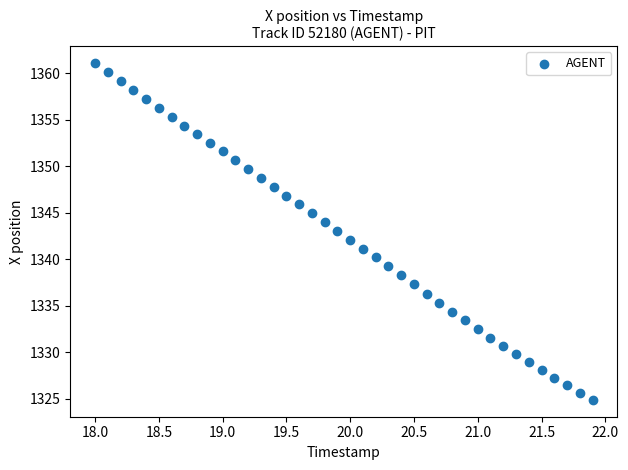

What is the range of X values (max minus min)?

3.9